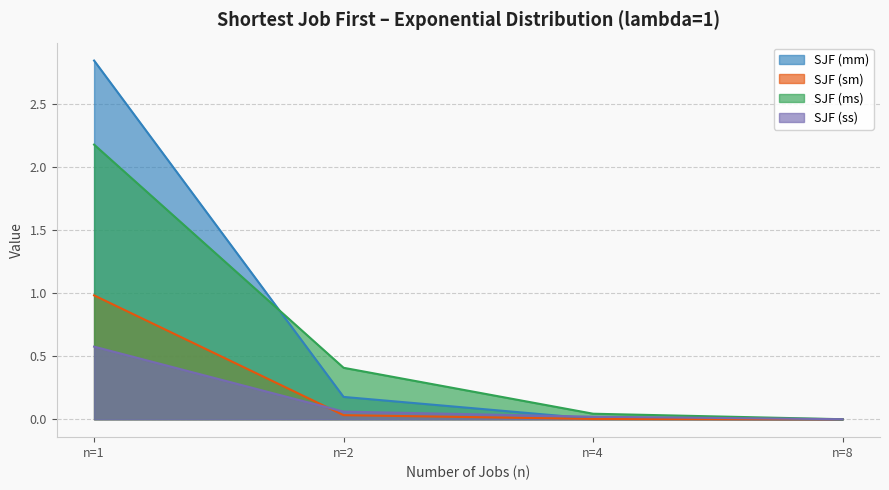

Does the chart display data point markers on the line(s)?

No